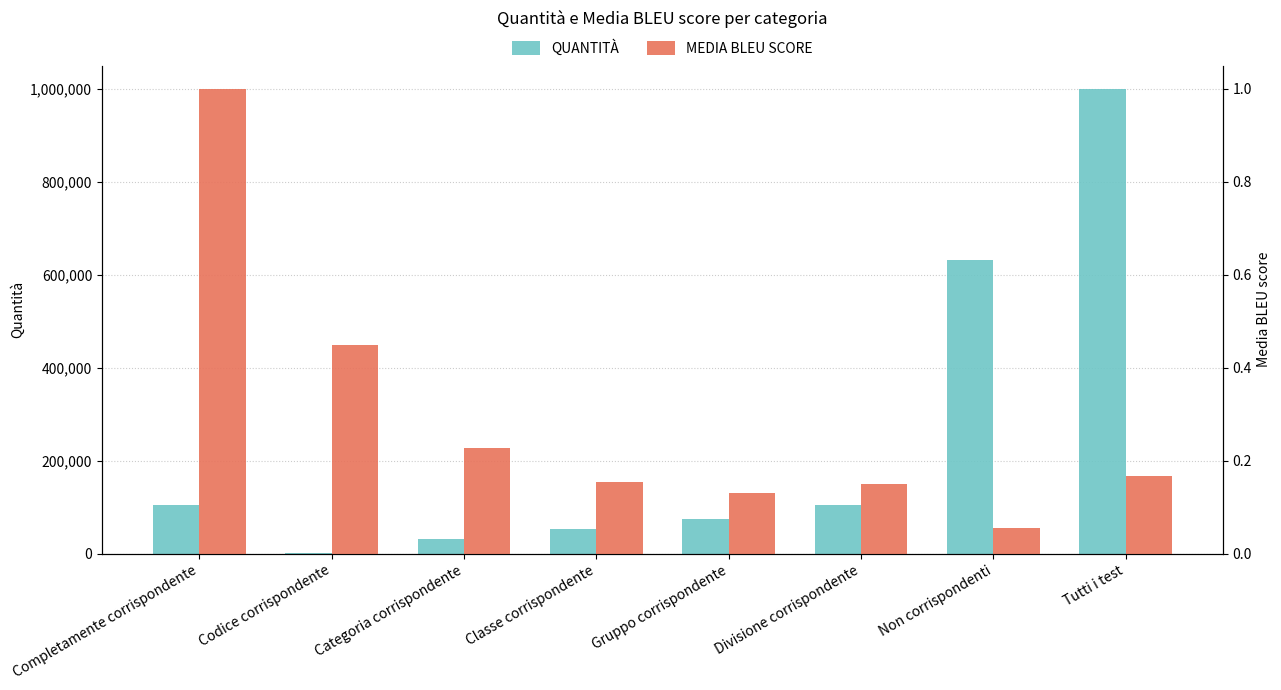

Which category has the lowest value in the Media BLEU score series?

Non corrispondenti